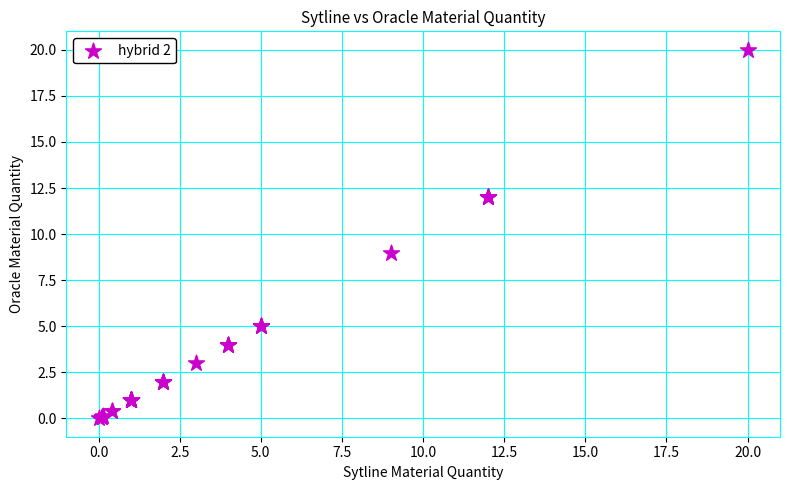

What Y value in the scatter plot is closest to 10?

9.0